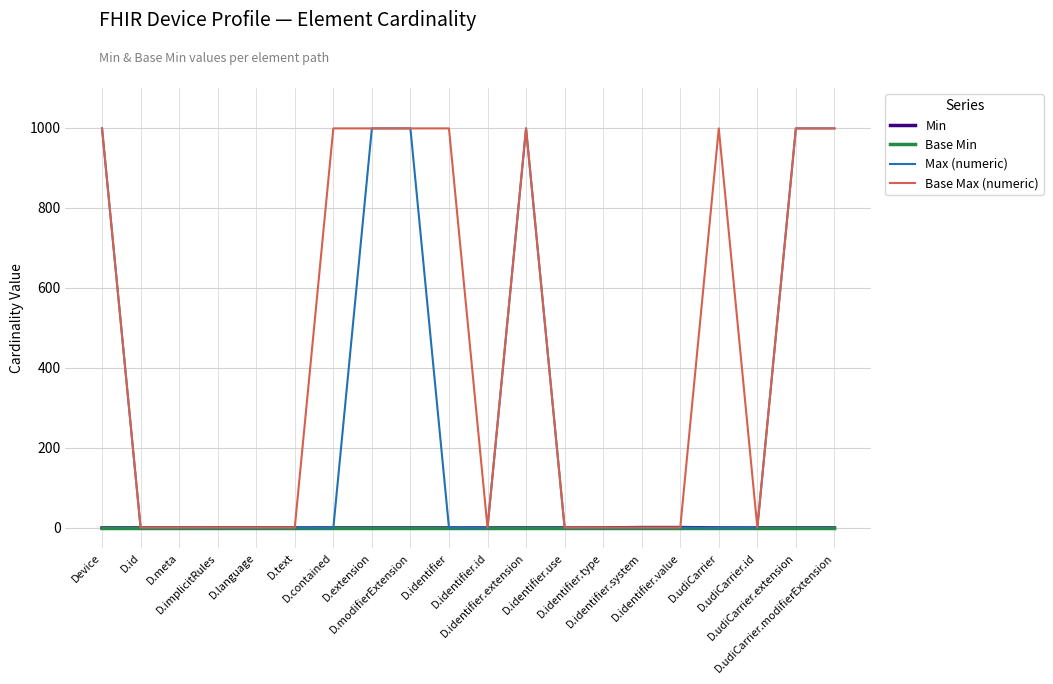

What is the highest value of the Max (numeric) series?

999